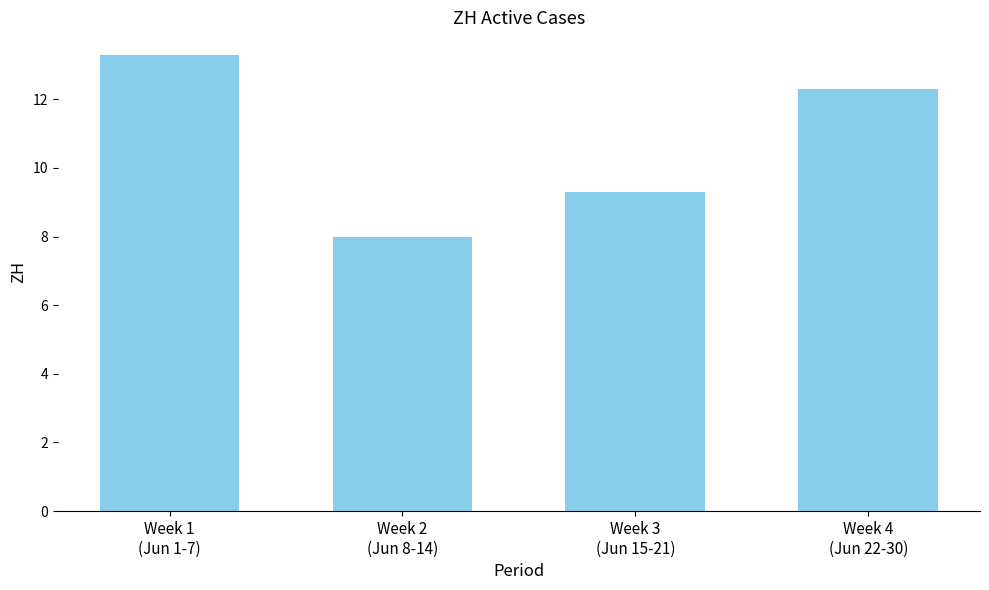

What is the sum of the values at Week 4
(Jun 22-30) and Week 3
(Jun 15-21)?

21.6